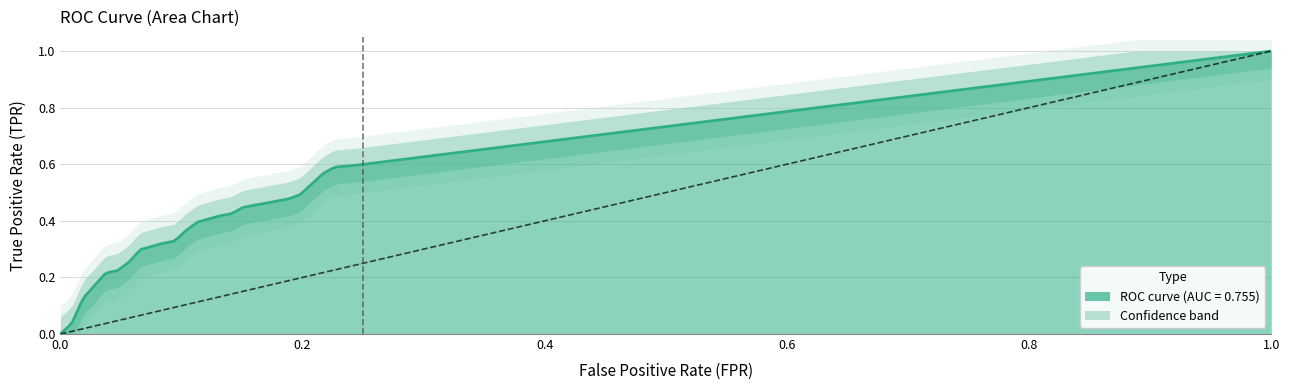

True or false: tpr and fpr cross at least once.

False